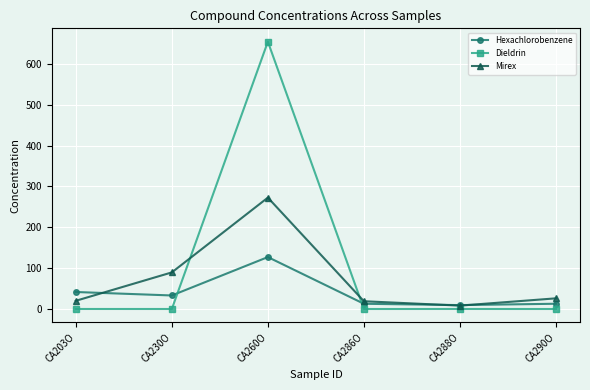

How many lines are shown in the chart?

3